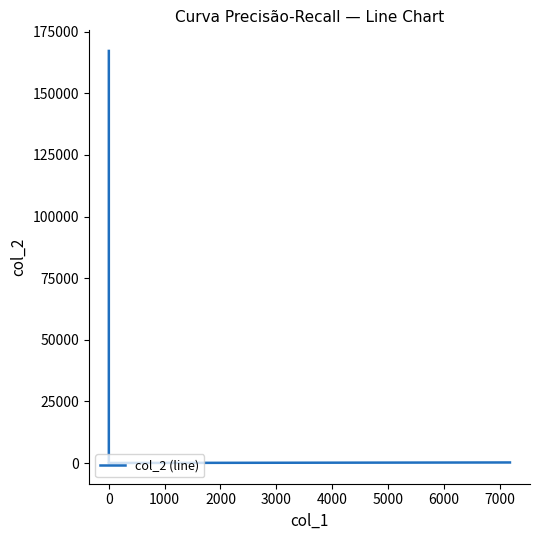

The value at 5000 is 178.1. True or false?

False